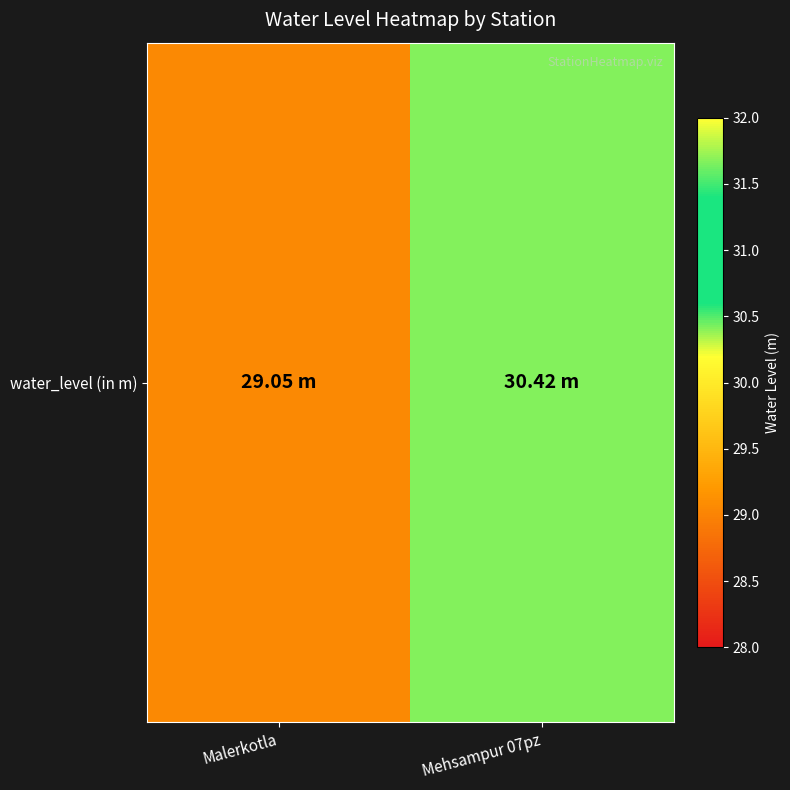

What is the greatest value displayed?

30.4